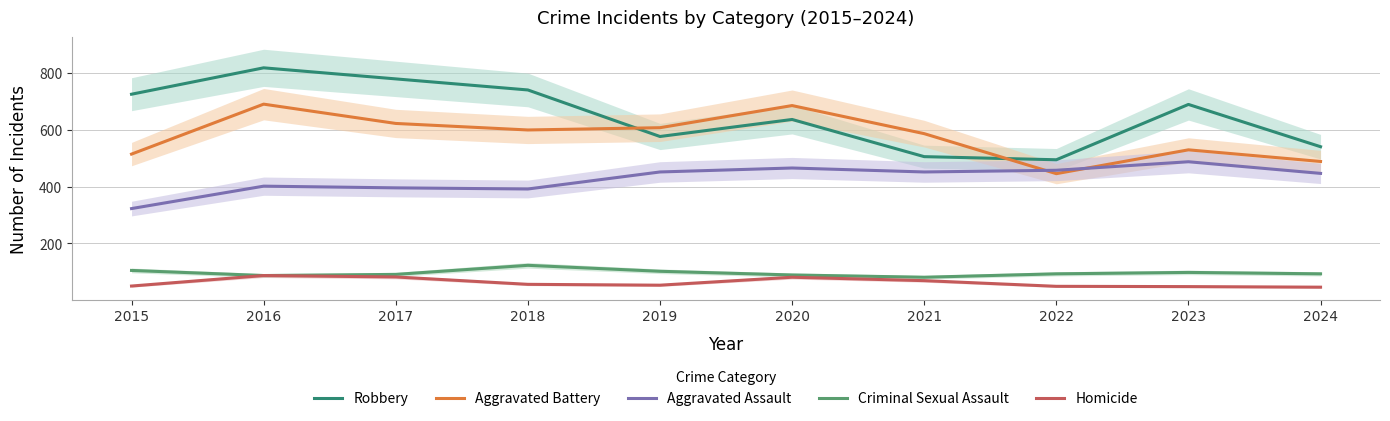

Reading left to right, list all the values displayed in this chart.

Robbery: 2015=726	2016=819	2017=780	2018=741	2019=577	2020=637	2021=506	2022=495	2023=690	2024=541
Aggravated Battery: 2015=515	2016=691	2017=623	2018=600	2019=608	2020=686	2021=587	2022=446	2023=530	2024=489
Aggravated Assault: 2015=323	2016=402	2017=396	2018=392	2019=452	2020=466	2021=452	2022=458	2023=488	2024=447
Criminal Sexual Assault: 2015=105	2016=87	2017=91	2018=123	2019=102	2020=89	2021=81	2022=93	2023=98	2024=93
Homicide: 2015=50	2016=87	2017=82	2018=56	2019=53	2020=81	2021=69	2022=49	2023=48	2024=46